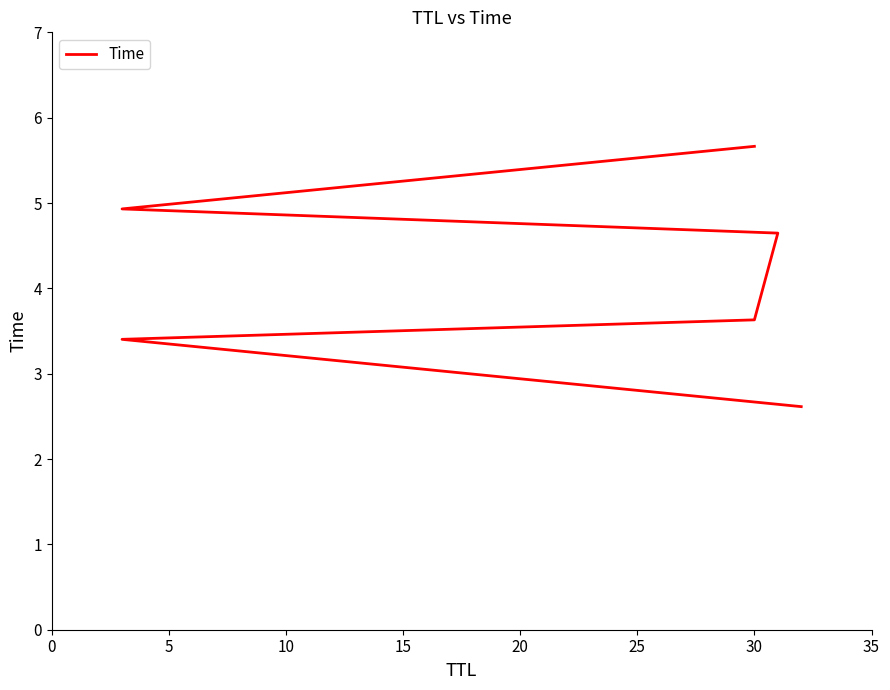

What is the maximum value shown in the chart?

5.7